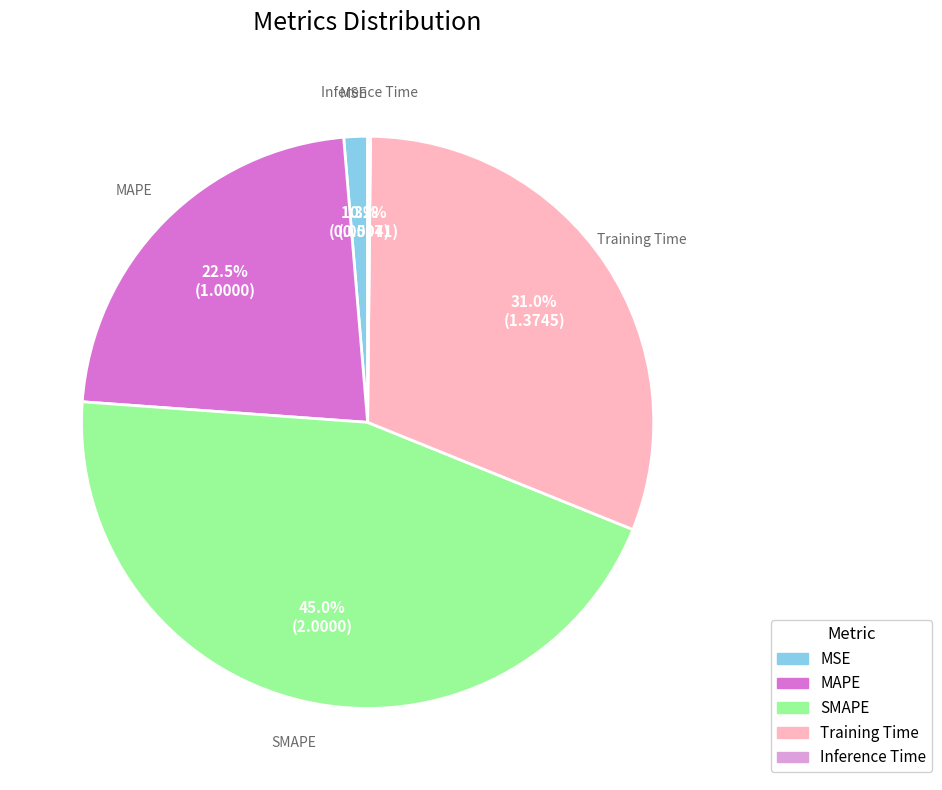

Do SMAPE and MAPE together represent more than half of the pie?

Yes